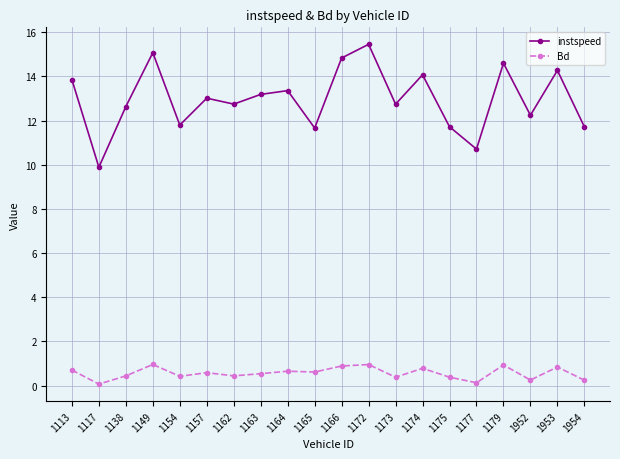

How many lines are shown in the chart?

2